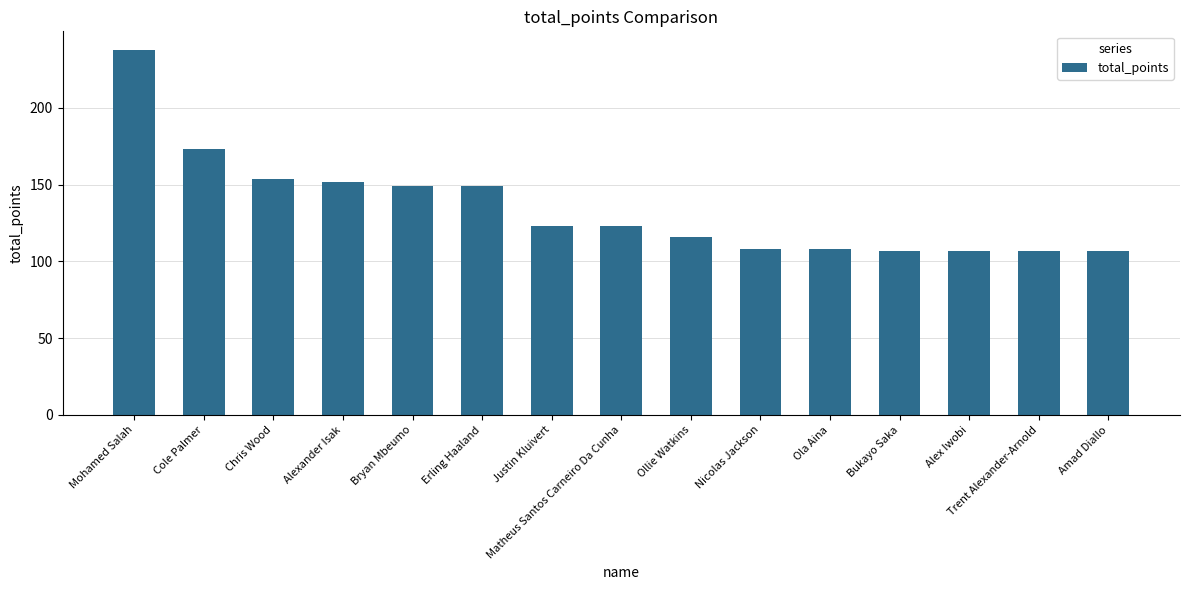

Approximately how many times larger is the value at Chris Wood compared to Alex Iwobi?

1.4